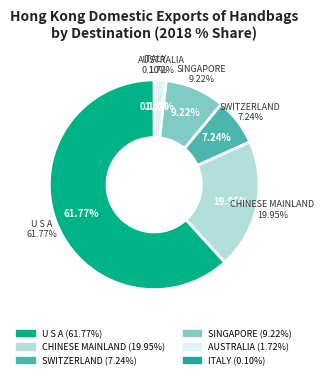

How many segments does this pie chart have?

6